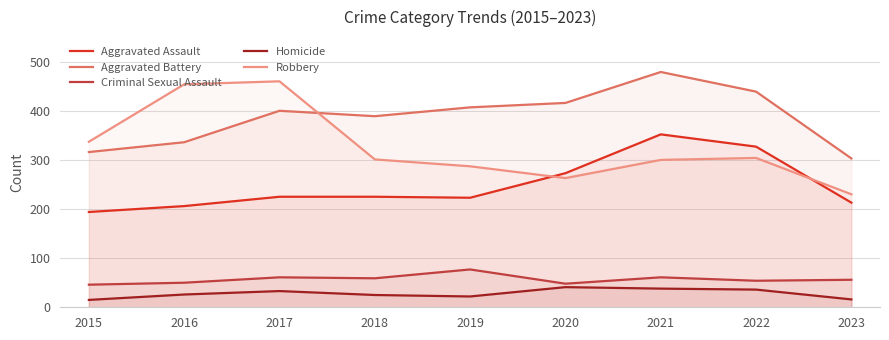

At which category does Aggravated Assault reach its first local valley?

2019